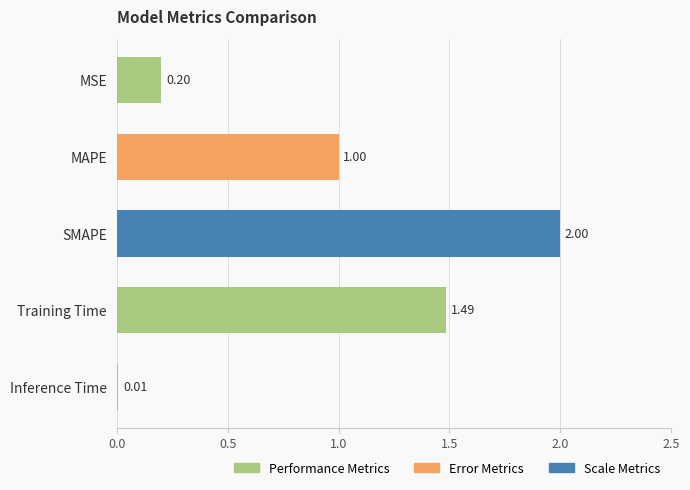

What is the change in value from Training Time to Inference Time?

-1.5